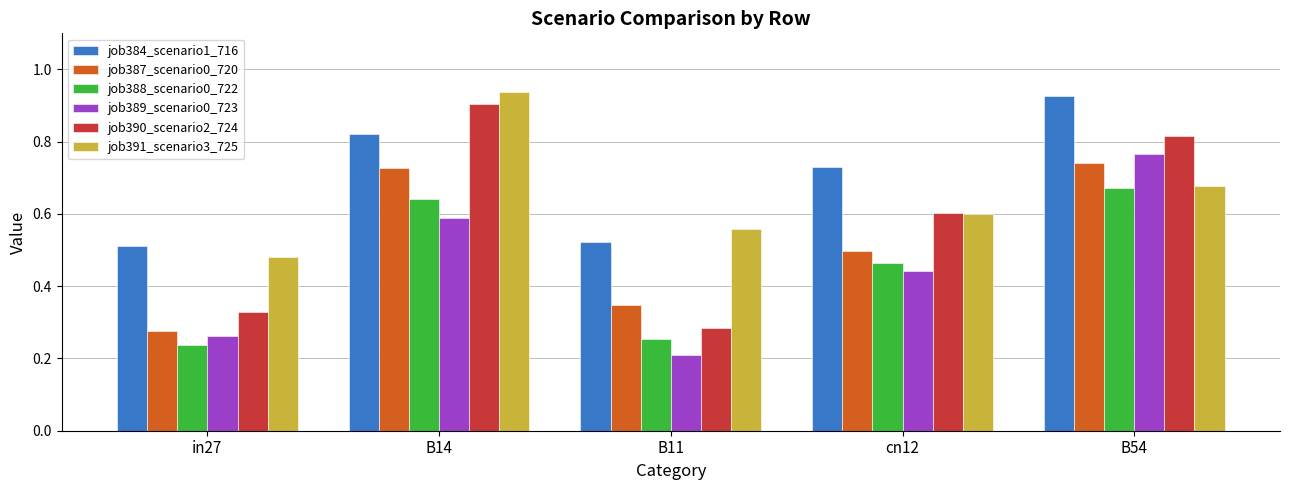

True or false: job390_scenario2_724 has a value of 0.9 at B14.

True